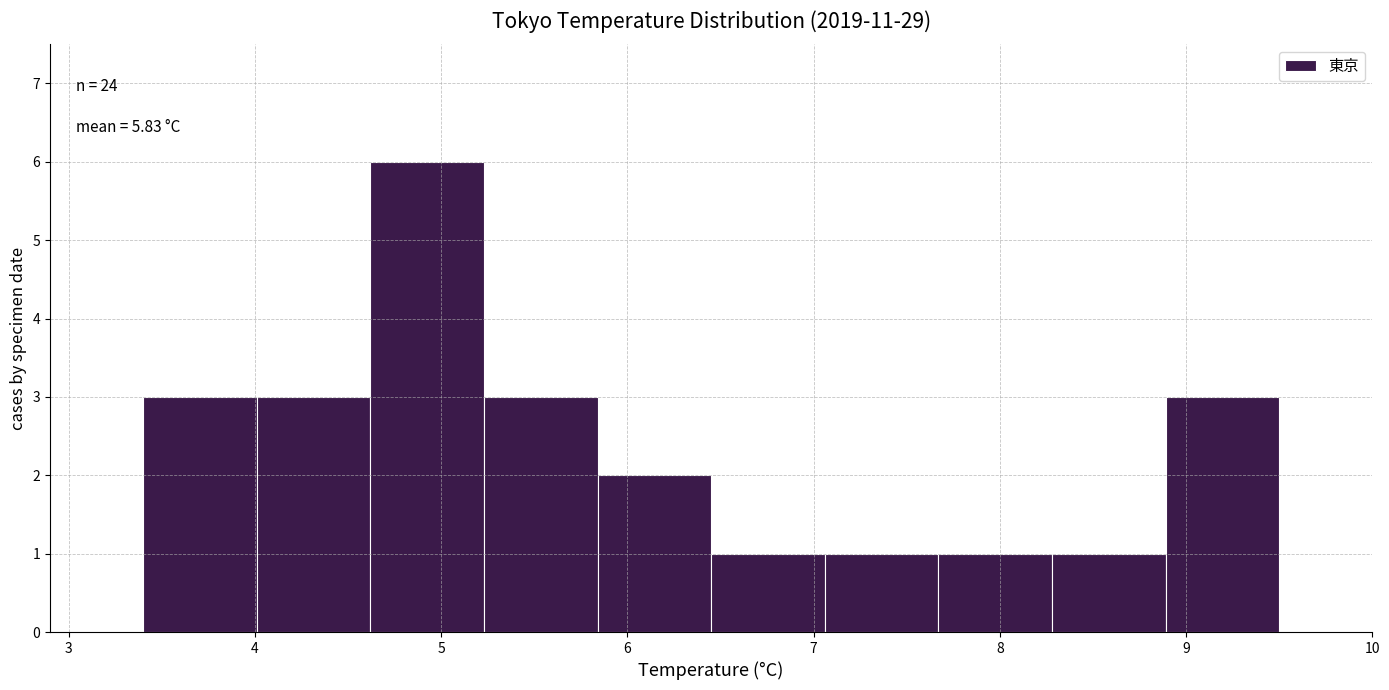

Which range on the x-axis has the tallest bar?

4.62 to 5.23